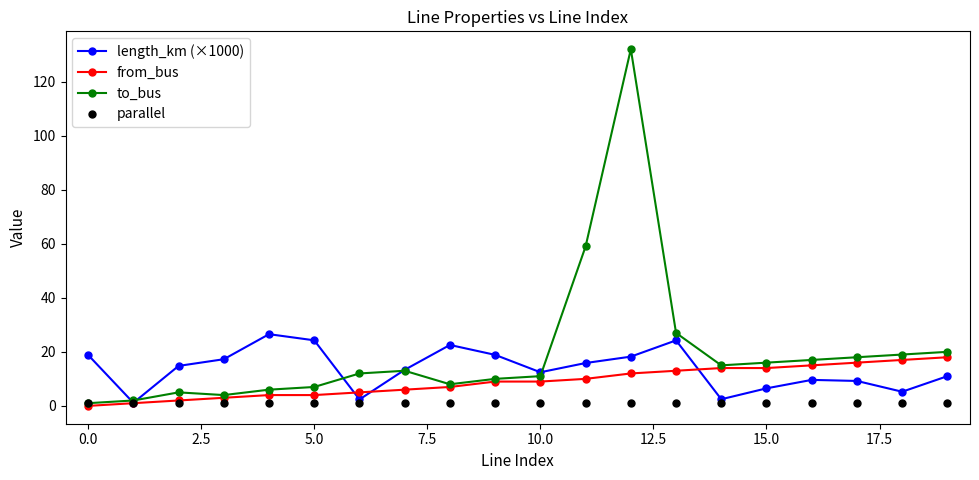

At how many categories does at least one series exceed 65?

1